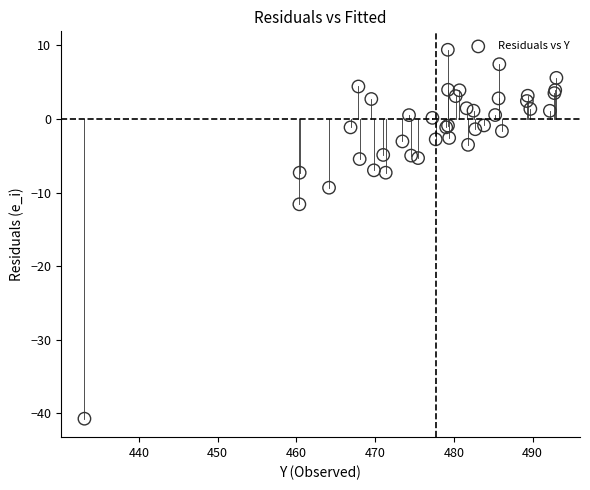

What Y value in the scatter plot is closest to -15?

-11.6